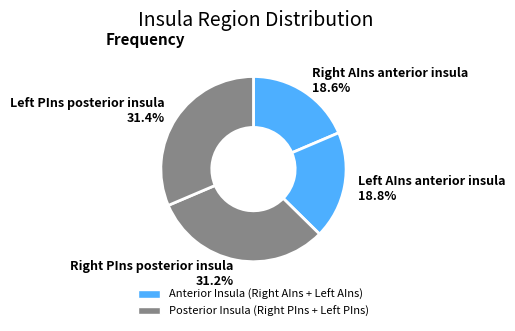

Is there a majority slice in this chart?

No